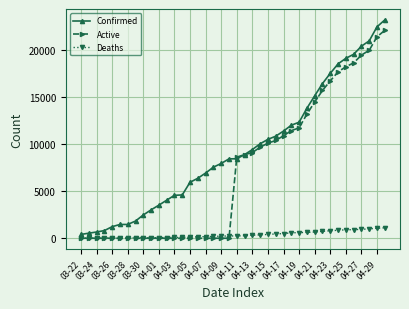

Which series has the largest total across all categories?

Confirmed